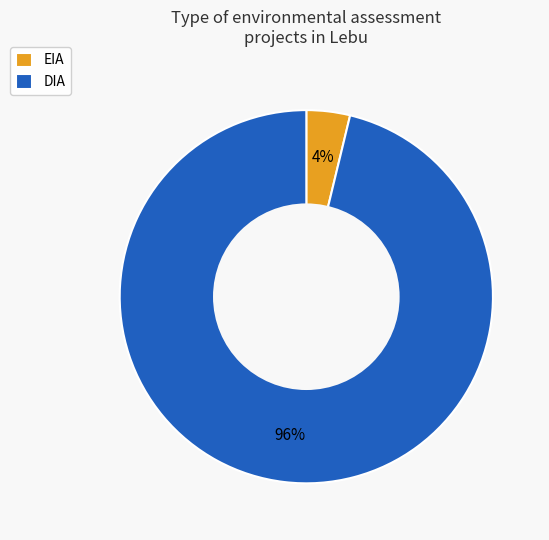

Which slice represents more than half of the pie?

DIA